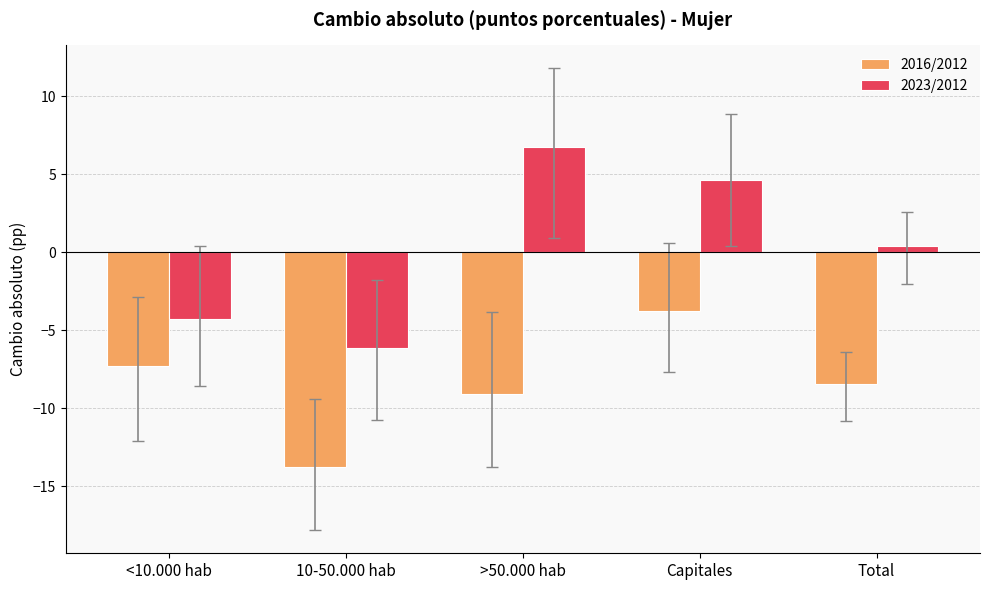

Count the number of data series in this chart.

2